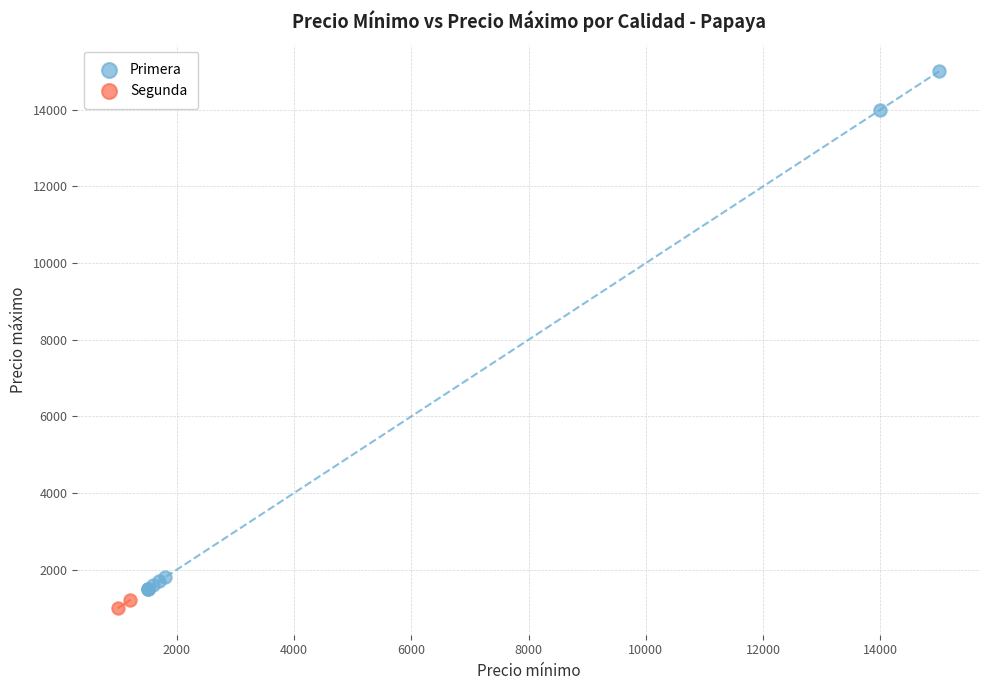

What are all the series names shown in the legend?

Primera, Segunda